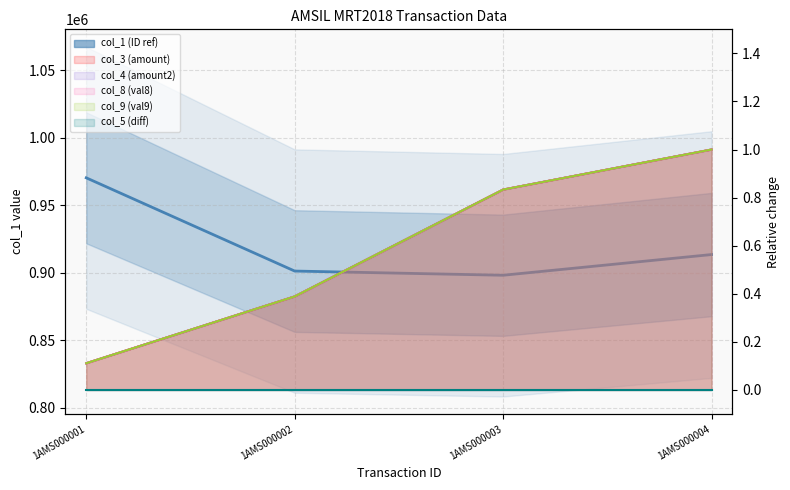

What is the difference between the col_3 values at 1AMS000003 and 1AMS000004?

0.2